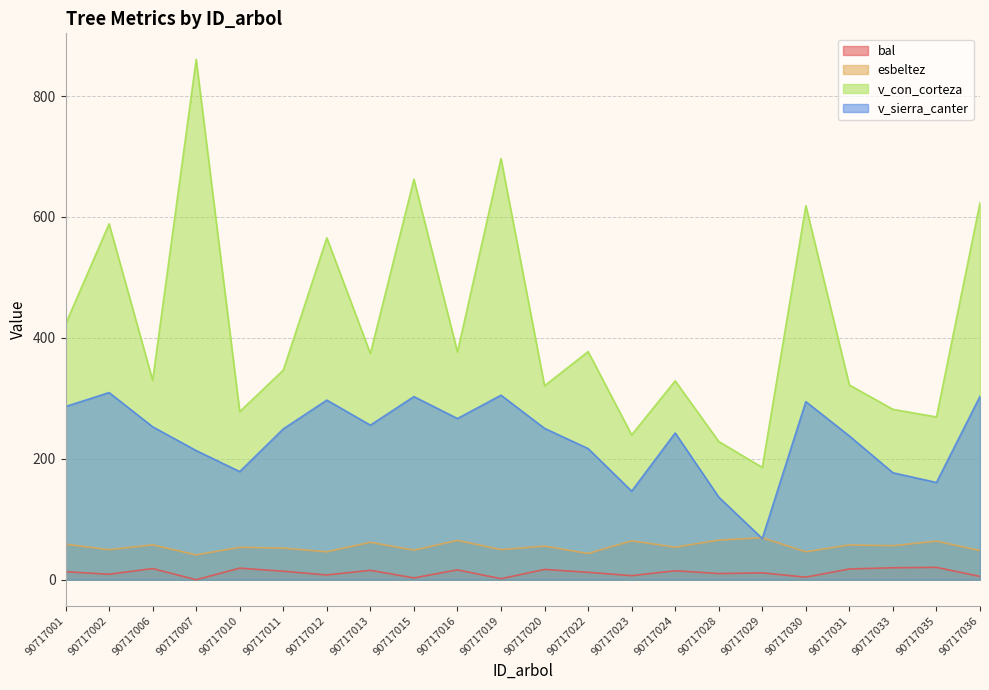

True or false: v_sierra_canter and bal intersect in this chart.

False